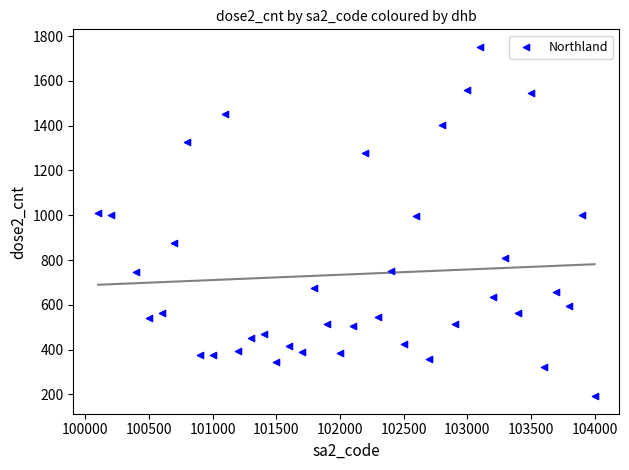

What is the range of X values (max minus min)?

3900